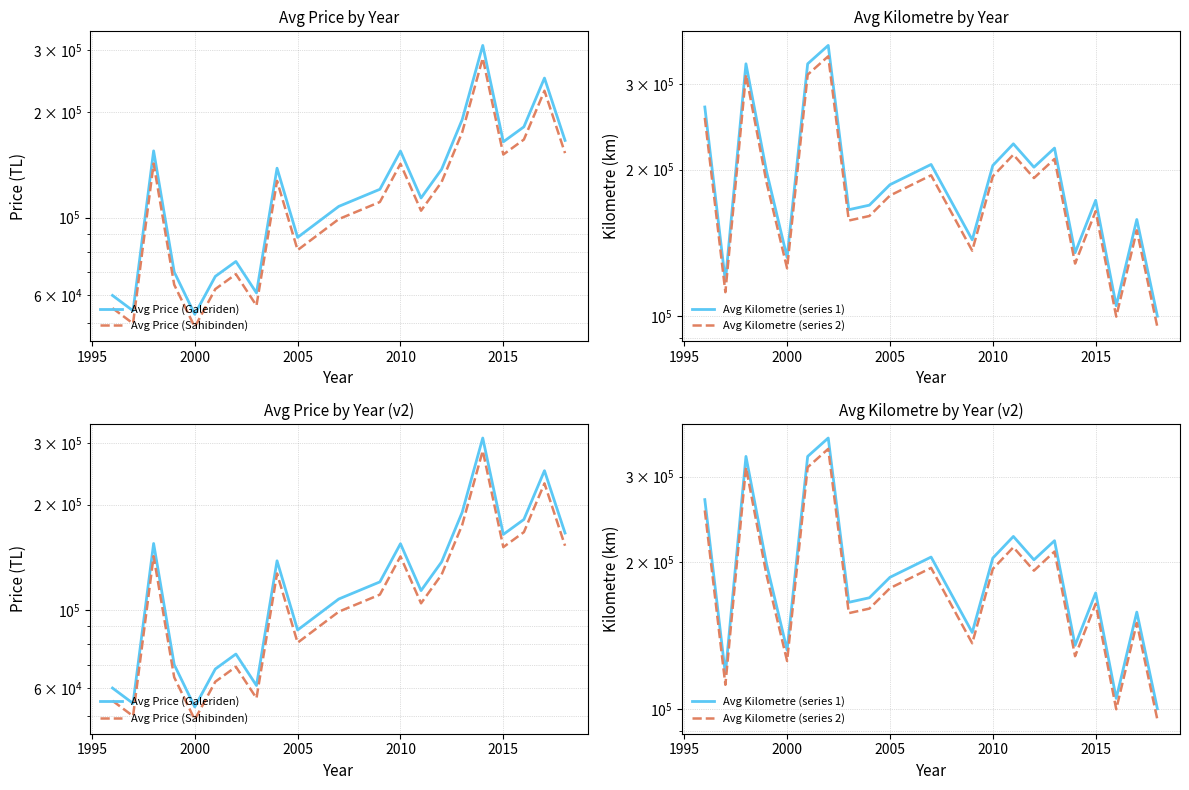

True or false: Avg Kilometre (series 1) and Avg Kilometre (series 2) cross at least once.

False